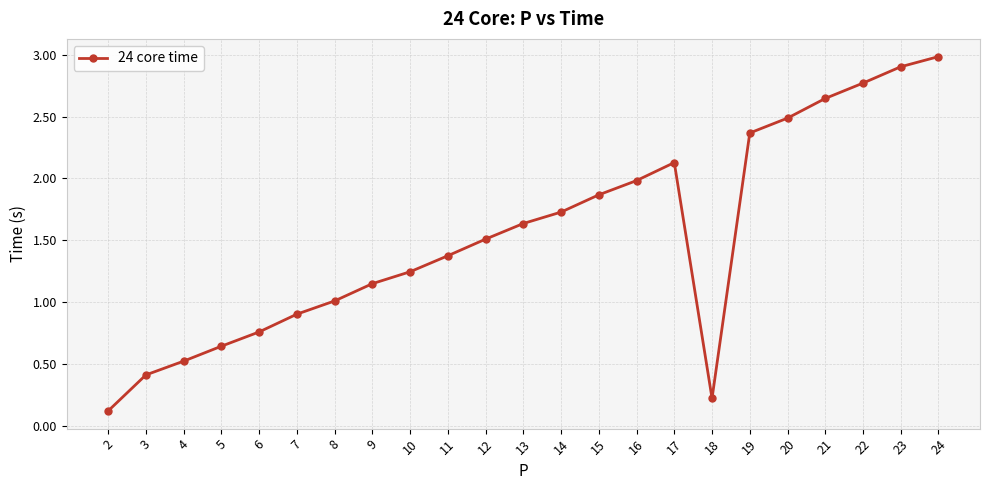

True or false: the data shows 1.4 at 11.

True